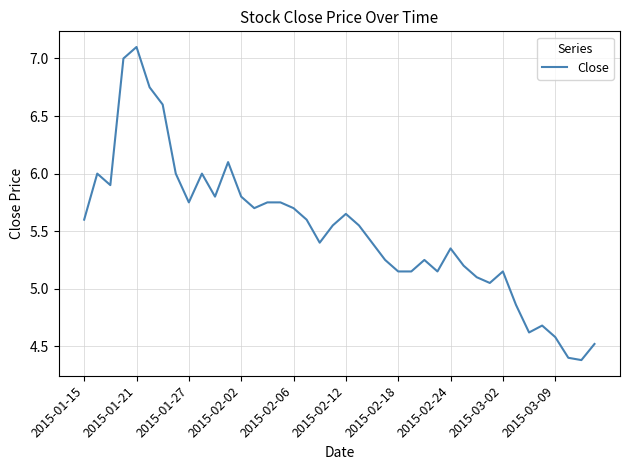

What is the minimum value shown in the chart?

4.4